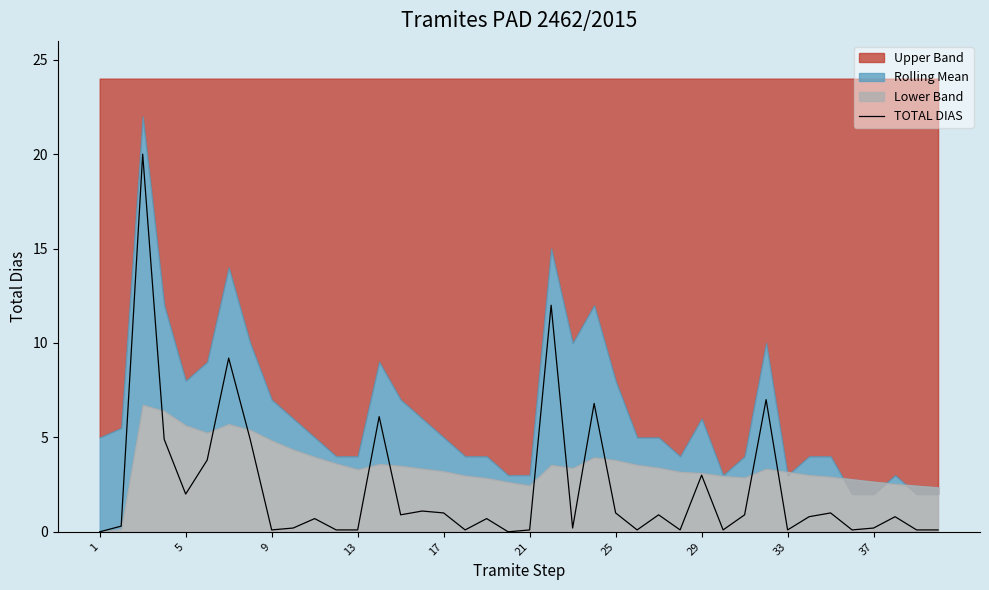

How many values are above zero?

38